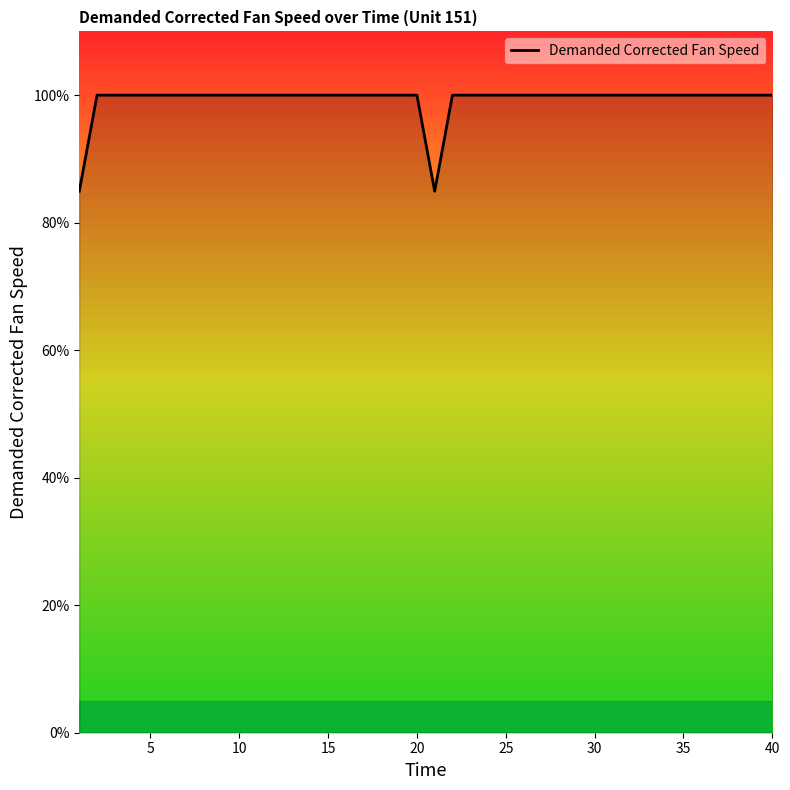

What is the difference between the maximum and minimum values?

15.1